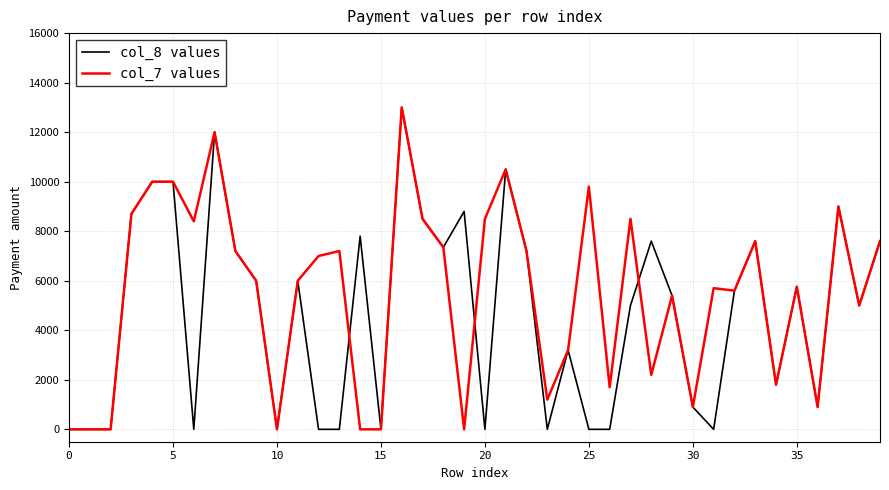

Which series has the largest total across all categories?

col_7 values